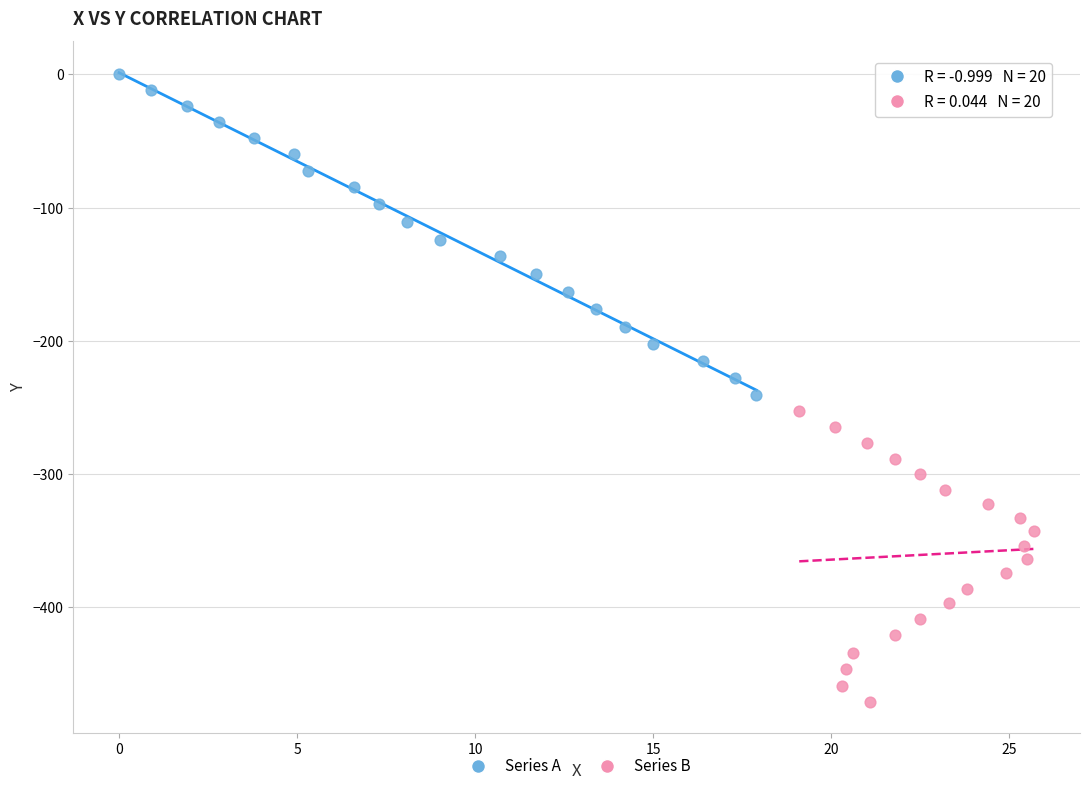

Which series contains the highest Y value?

Series A